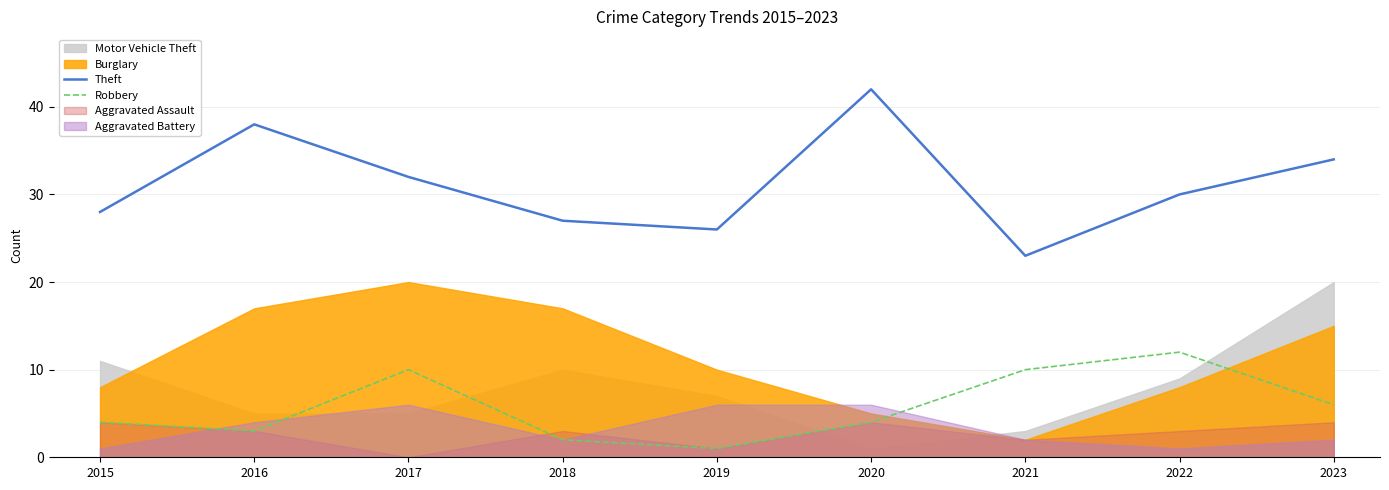

Which has a higher value, 2019 or 2018?

2018